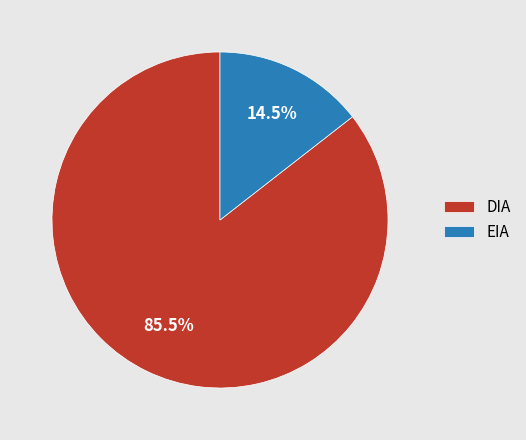

What is the largest slice in the pie chart?

DIA